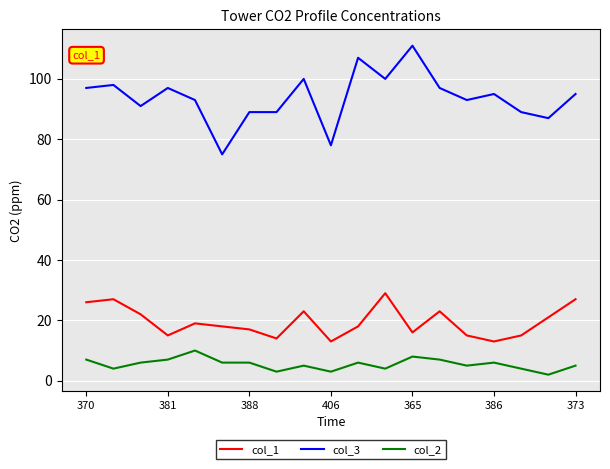

What is the minimum value for col_3?

75